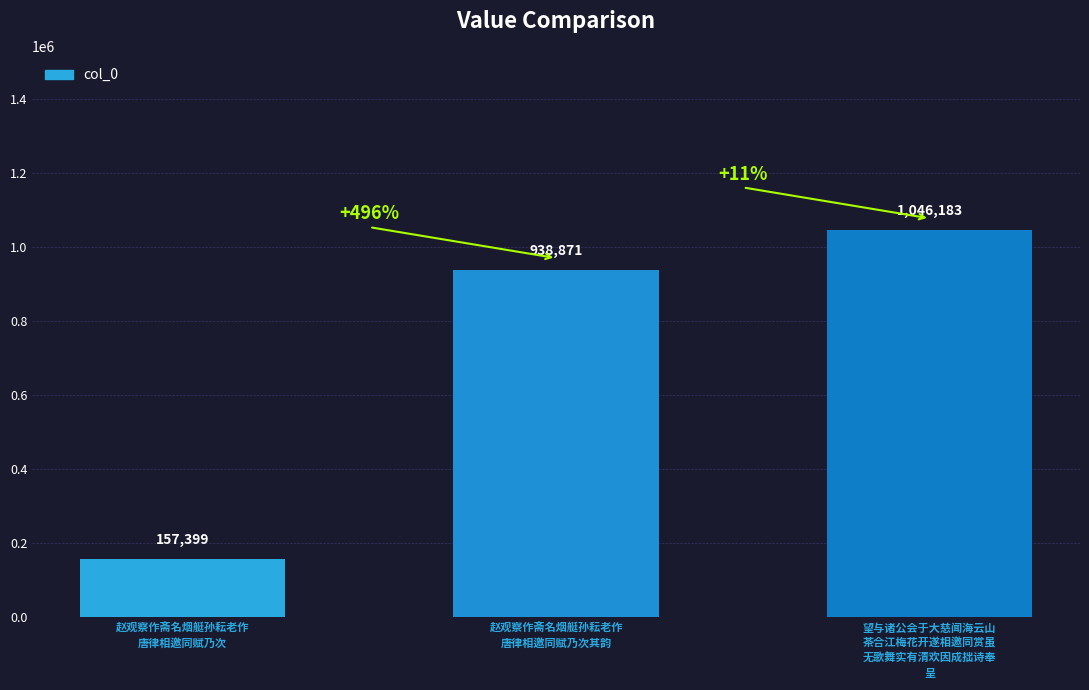

Is it true that the value at 望与诸公会于大慈闻海云山茶合江梅花开遂相邀同赏虽无歌舞实有清欢因成拙诗奉呈 is 1046183?

True